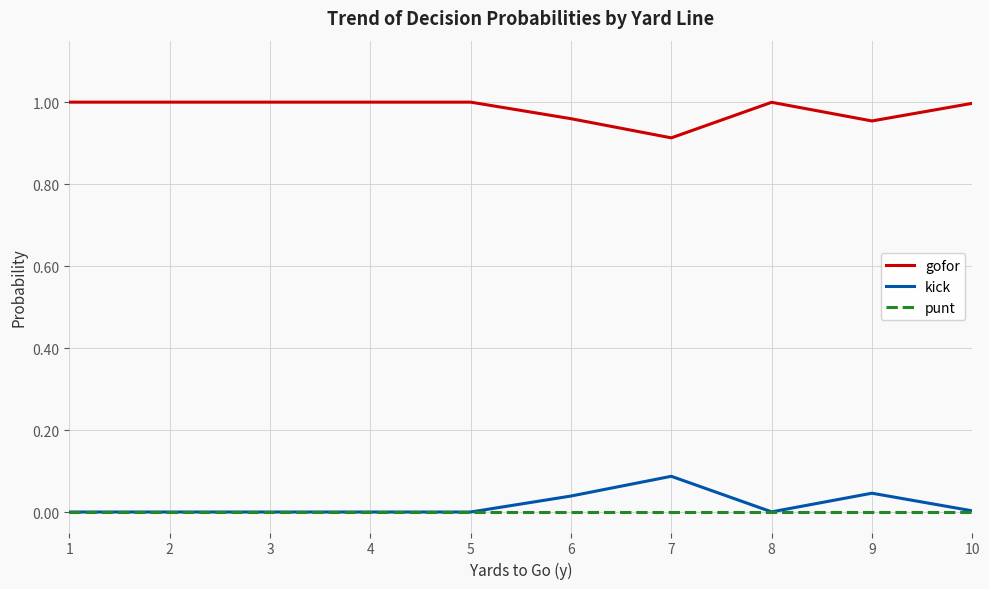

Which series has the largest total across all categories?

gofor